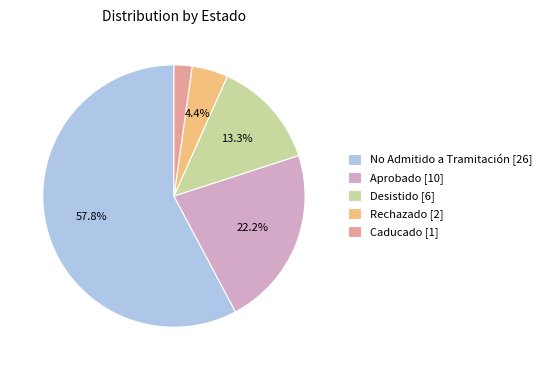

Between Desistido [6] and Rechazado [2], which is larger?

Desistido [6]